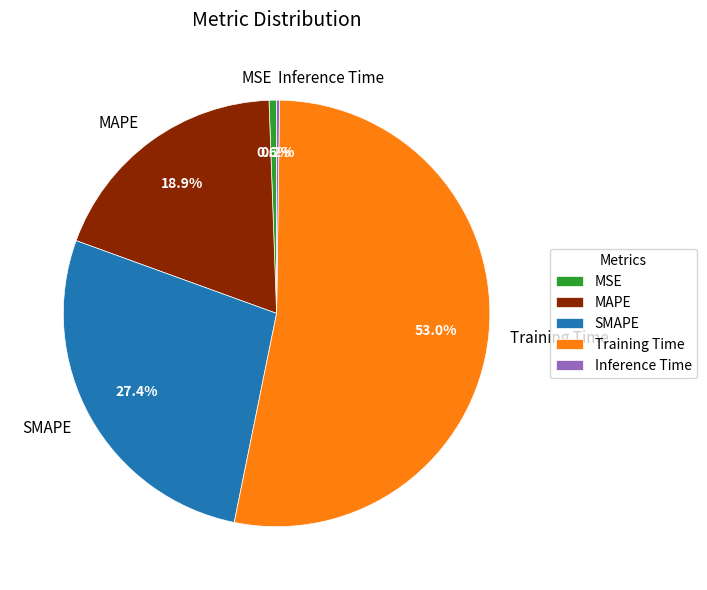

Does Training Time represent more than half of the total?

Yes